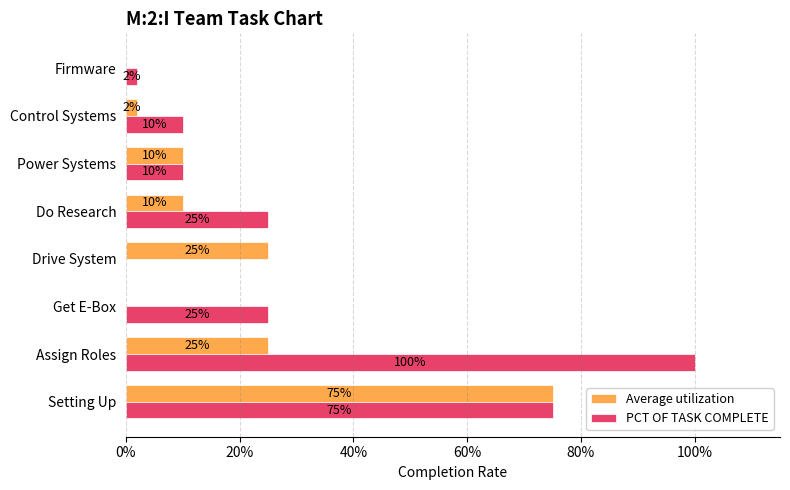

What is the value of the PCT OF TASK COMPLETE bar at the 5th from the left?

0.2